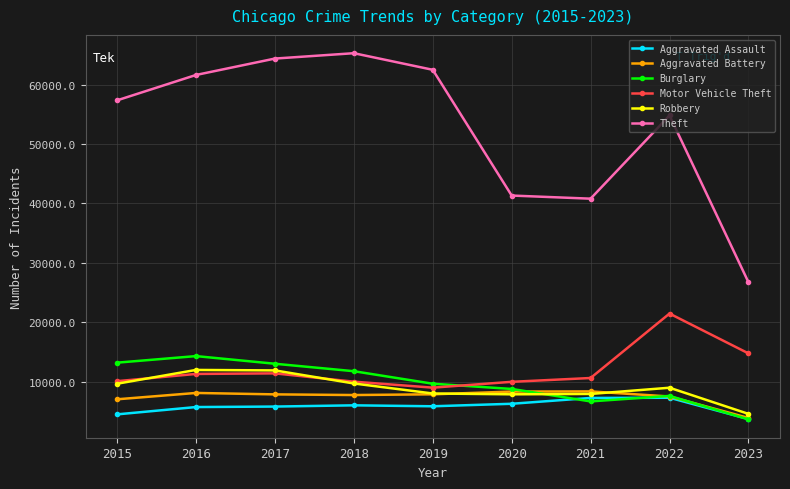

The Theft series shows 99591 at 2019. True or false?

False